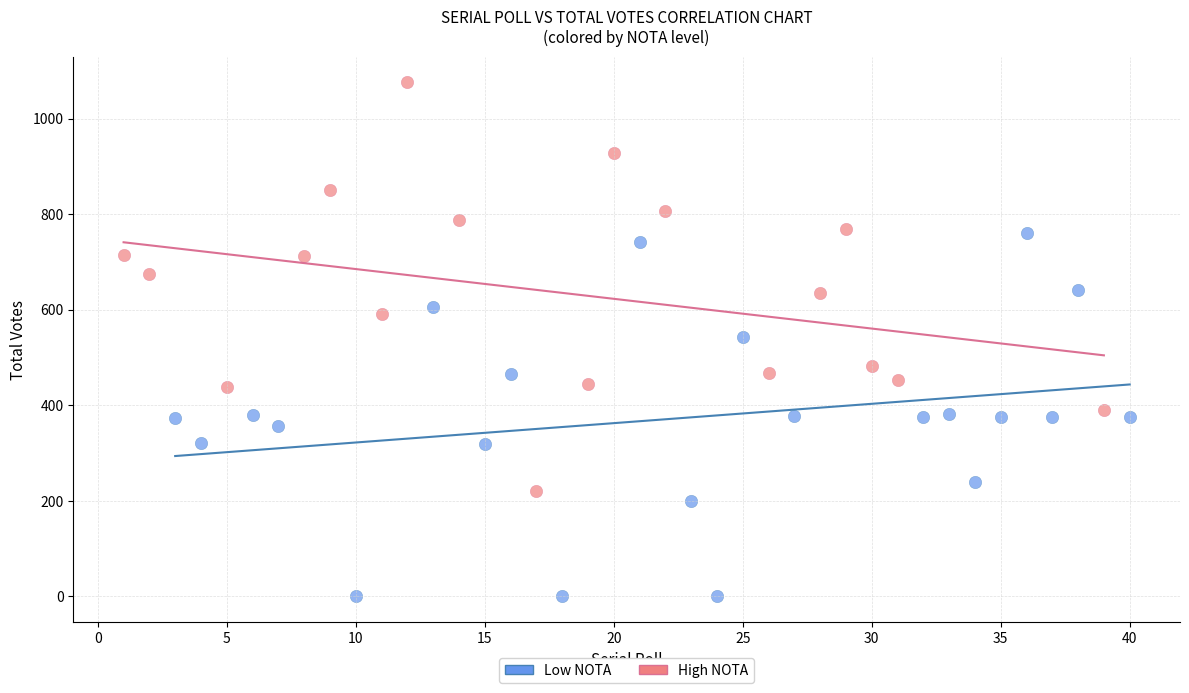

Which series contains the lowest Y value?

Low NOTA